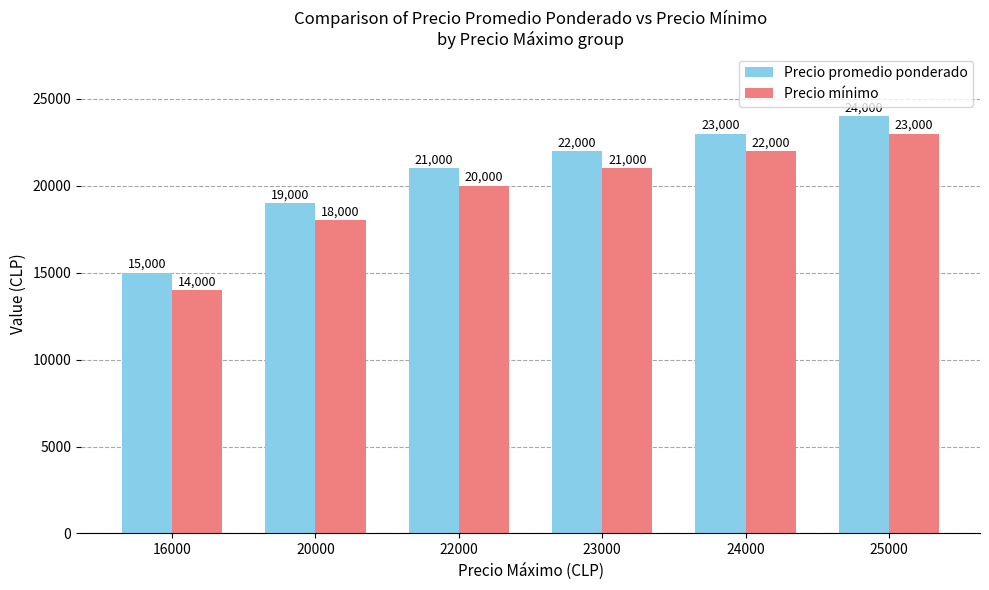

What is the total value across all series at 23000?

43000